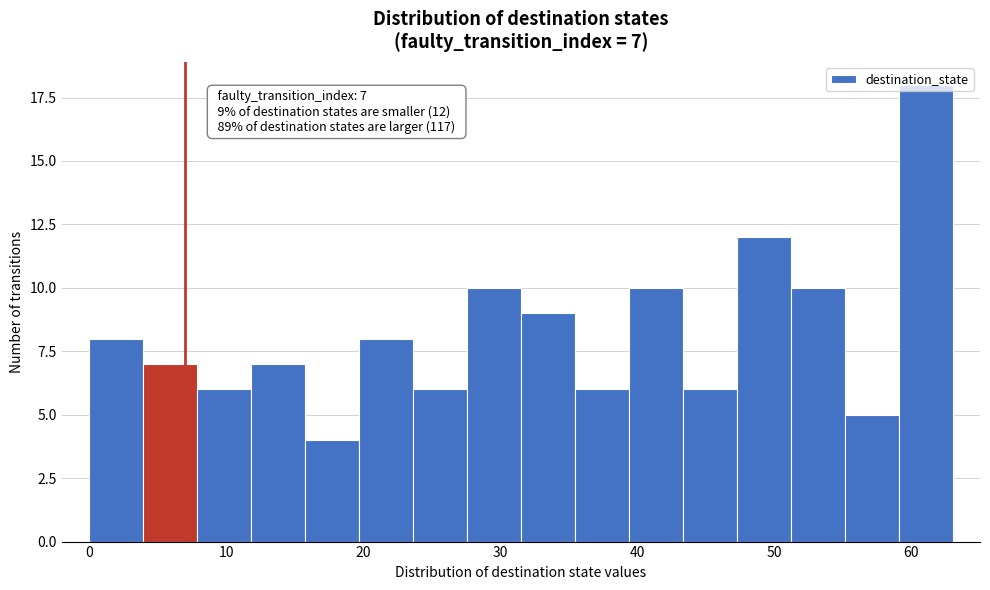

Around what value on the x-axis is the tallest bar? Give the approximate position of its centre, as read against the axis.

61